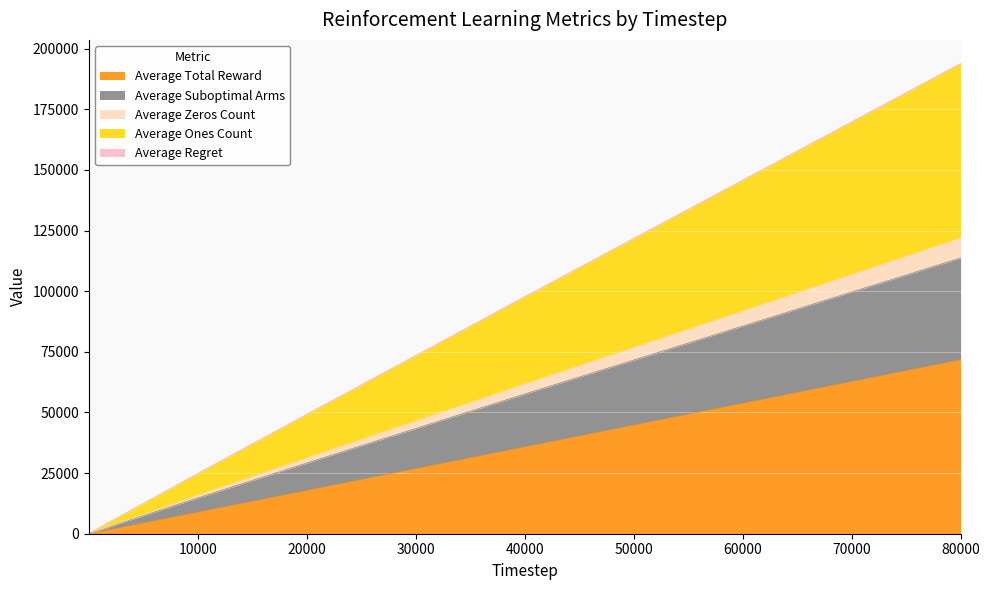

How many lines are shown in the chart?

5